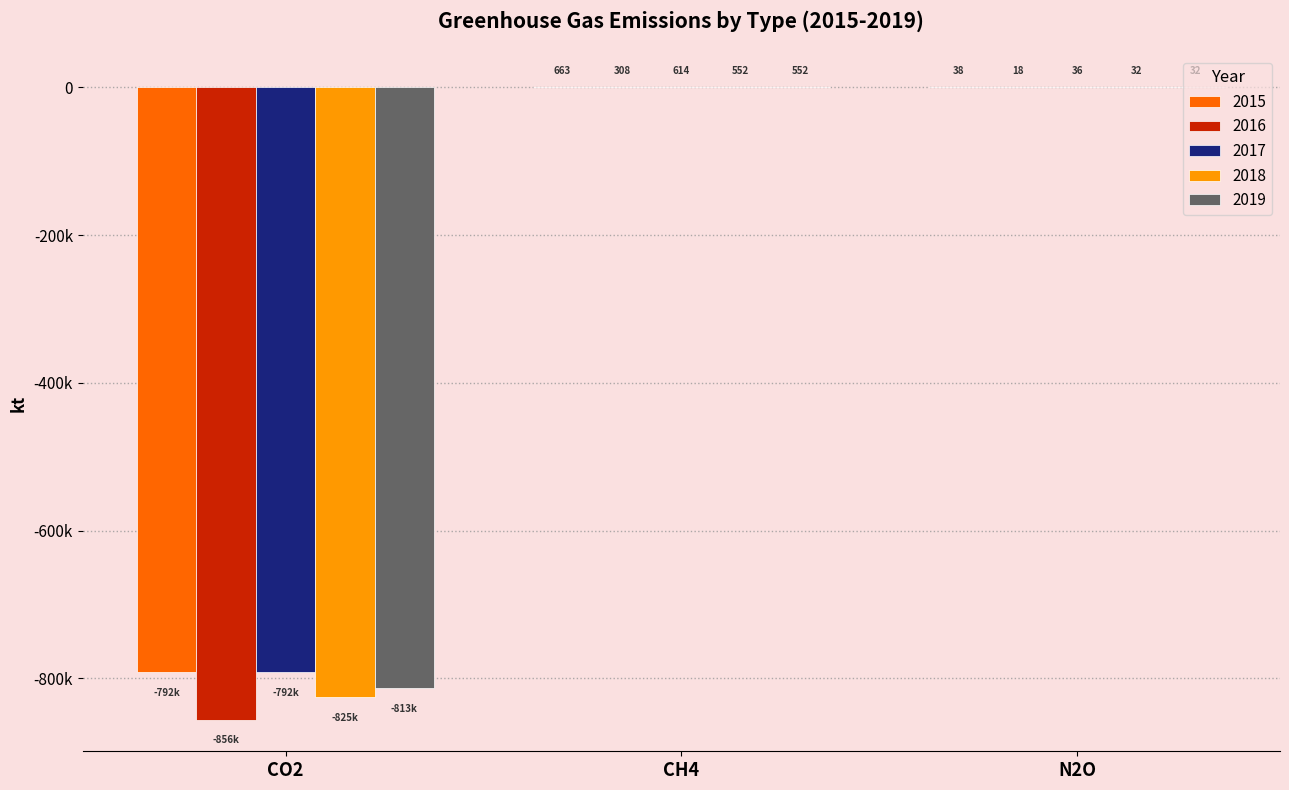

Reading right to left, what are all the values shown in this chart?

2015: N2O=38	CH4=663	CO2=-791695
2016: N2O=18	CH4=308	CO2=-855998
2017: N2O=36	CH4=614	CO2=-792046
2018: N2O=32	CH4=552	CO2=-824885
2019: N2O=32	CH4=552	CO2=-812695